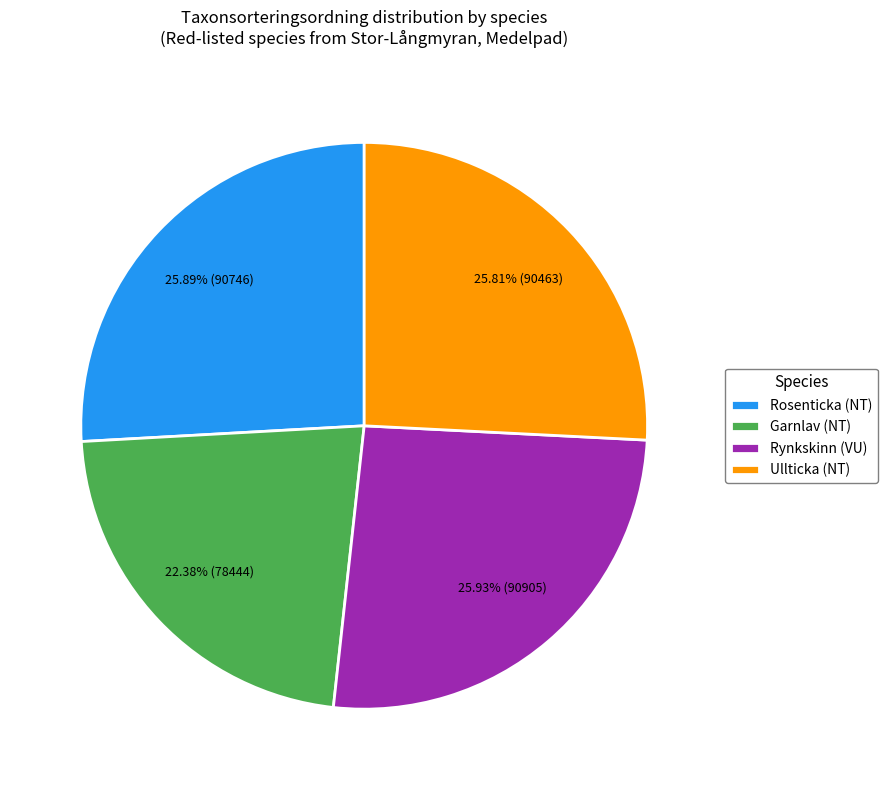

Count the number of slices in the pie.

4